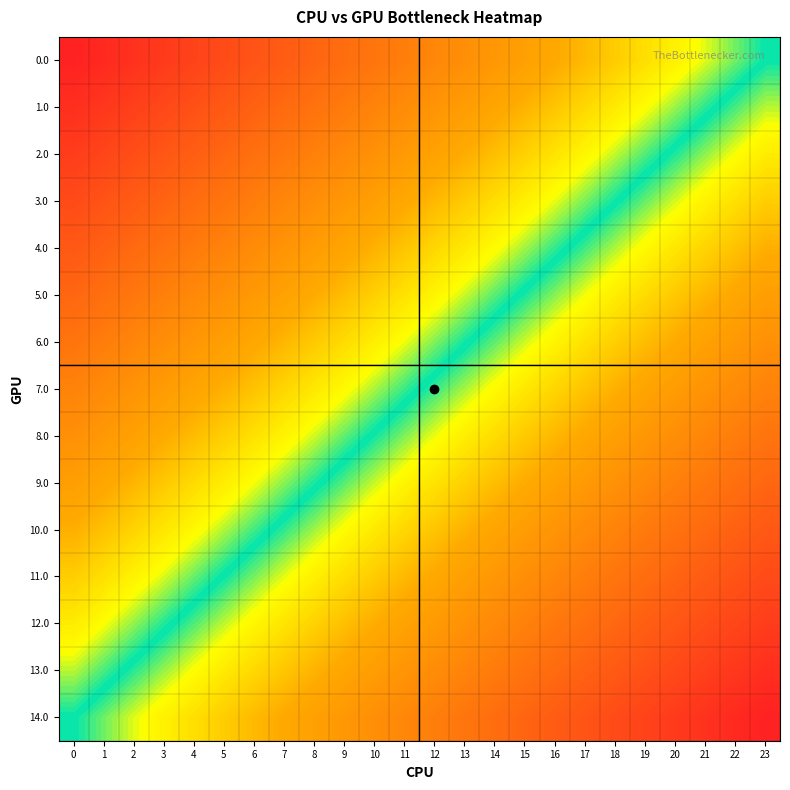

Reading right to left, what are all the values shown in this chart?

0.0: 23=0.0	22=-0.0	21=-0.1	20=-0.1	19=-0.2	18=-0.2	17=-0.3	16=-0.3	15=-0.3	14=-0.4	13=-0.4	12=-0.5	11=-0.5	10=-0.6	9=-0.6	8=-0.7	7=-0.7	6=-0.7	5=-0.8	4=-0.8	3=-0.9	2=-0.9	1=-1.0	0=-1.0
1.0: 23=0.1	22=0.0	21=-0.0	20=-0.1	19=-0.1	18=-0.1	17=-0.2	16=-0.2	15=-0.3	14=-0.3	13=-0.4	12=-0.4	11=-0.5	10=-0.5	9=-0.5	8=-0.6	7=-0.6	6=-0.7	5=-0.7	4=-0.8	3=-0.8	2=-0.8	1=-0.9	0=-0.9
2.0: 23=0.1	22=0.1	21=0.1	20=0.0	19=-0.0	18=-0.1	17=-0.1	16=-0.2	15=-0.2	14=-0.2	13=-0.3	12=-0.3	11=-0.4	10=-0.4	9=-0.5	8=-0.5	7=-0.6	6=-0.6	5=-0.6	4=-0.7	3=-0.7	2=-0.8	1=-0.8	0=-0.9
3.0: 23=0.2	22=0.2	21=0.1	20=0.1	19=0.0	18=-0.0	17=-0.0	16=-0.1	15=-0.1	14=-0.2	13=-0.2	12=-0.3	11=-0.3	10=-0.4	9=-0.4	8=-0.4	7=-0.5	6=-0.5	5=-0.6	4=-0.6	3=-0.7	2=-0.7	1=-0.7	0=-0.8
4.0: 23=0.3	22=0.2	21=0.2	20=0.2	19=0.1	18=0.1	17=0.0	16=-0.0	15=-0.1	14=-0.1	13=-0.1	12=-0.2	11=-0.2	10=-0.3	9=-0.3	8=-0.4	7=-0.4	6=-0.5	5=-0.5	4=-0.5	3=-0.6	2=-0.6	1=-0.7	0=-0.7
5.0: 23=0.4	22=0.3	21=0.3	20=0.2	19=0.2	18=0.1	17=0.1	16=0.1	15=0.0	14=-0.0	13=-0.1	12=-0.1	11=-0.2	10=-0.2	9=-0.3	8=-0.3	7=-0.3	6=-0.4	5=-0.4	4=-0.5	3=-0.5	2=-0.6	1=-0.6	0=-0.6
6.0: 23=0.4	22=0.4	21=0.3	20=0.3	19=0.3	18=0.2	17=0.2	16=0.1	15=0.1	14=0.0	13=-0.0	12=-0.0	11=-0.1	10=-0.1	9=-0.2	8=-0.2	7=-0.3	6=-0.3	5=-0.4	4=-0.4	3=-0.4	2=-0.5	1=-0.5	0=-0.6
7.0: 23=0.5	22=0.5	21=0.4	20=0.4	19=0.3	18=0.3	17=0.2	16=0.2	15=0.2	14=0.1	13=0.1	12=0.0	11=-0.0	10=-0.1	9=-0.1	8=-0.2	7=-0.2	6=-0.2	5=-0.3	4=-0.3	3=-0.4	2=-0.4	1=-0.5	0=-0.5
8.0: 23=0.6	22=0.5	21=0.5	20=0.4	19=0.4	18=0.4	17=0.3	16=0.3	15=0.2	14=0.2	13=0.1	12=0.1	11=0.0	10=0.0	9=-0.0	8=-0.1	7=-0.1	6=-0.2	5=-0.2	4=-0.3	3=-0.3	2=-0.3	1=-0.4	0=-0.4
9.0: 23=0.6	22=0.6	21=0.6	20=0.5	19=0.5	18=0.4	17=0.4	16=0.3	15=0.3	14=0.3	13=0.2	12=0.2	11=0.1	10=0.1	9=0.0	8=-0.0	7=-0.1	6=-0.1	5=-0.1	4=-0.2	3=-0.2	2=-0.3	1=-0.3	0=-0.4
10.0: 23=0.7	22=0.7	21=0.6	20=0.6	19=0.5	18=0.5	17=0.5	16=0.4	15=0.4	14=0.3	13=0.3	12=0.2	11=0.2	10=0.1	9=0.1	8=0.1	7=0.0	6=-0.0	5=-0.1	4=-0.1	3=-0.2	2=-0.2	1=-0.2	0=-0.3
11.0: 23=0.8	22=0.7	21=0.7	20=0.7	19=0.6	18=0.6	17=0.5	16=0.5	15=0.4	14=0.4	13=0.4	12=0.3	11=0.3	10=0.2	9=0.2	8=0.1	7=0.1	6=0.0	5=0.0	4=-0.0	3=-0.1	2=-0.1	1=-0.2	0=-0.2
12.0: 23=0.9	22=0.8	21=0.8	20=0.7	19=0.7	18=0.6	17=0.6	16=0.6	15=0.5	14=0.5	13=0.4	12=0.4	11=0.3	10=0.3	9=0.2	8=0.2	7=0.2	6=0.1	5=0.1	4=0.0	3=-0.0	2=-0.1	1=-0.1	0=-0.1
13.0: 23=0.9	22=0.9	21=0.8	20=0.8	19=0.8	18=0.7	17=0.7	16=0.6	15=0.6	14=0.5	13=0.5	12=0.5	11=0.4	10=0.4	9=0.3	8=0.3	7=0.2	6=0.2	5=0.1	4=0.1	3=0.1	2=0.0	1=-0.0	0=-0.1
14.0: 23=1.0	22=1.0	21=0.9	20=0.9	19=0.8	18=0.8	17=0.7	16=0.7	15=0.7	14=0.6	13=0.6	12=0.5	11=0.5	10=0.4	9=0.4	8=0.3	7=0.3	6=0.3	5=0.2	4=0.2	3=0.1	2=0.1	1=0.0	0=0.0